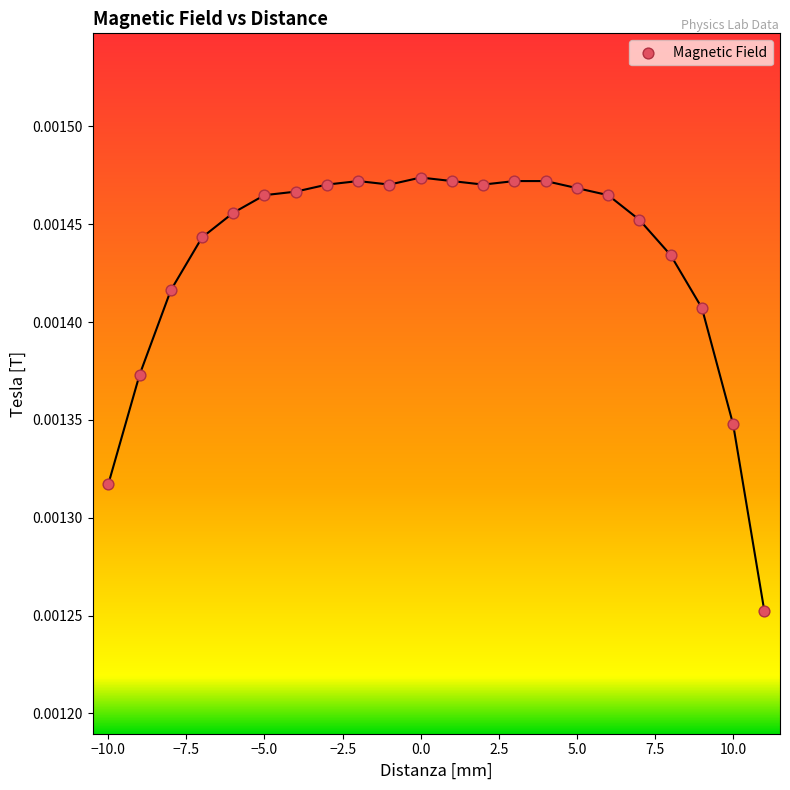

What is the range of X values (max minus min)?

21.0